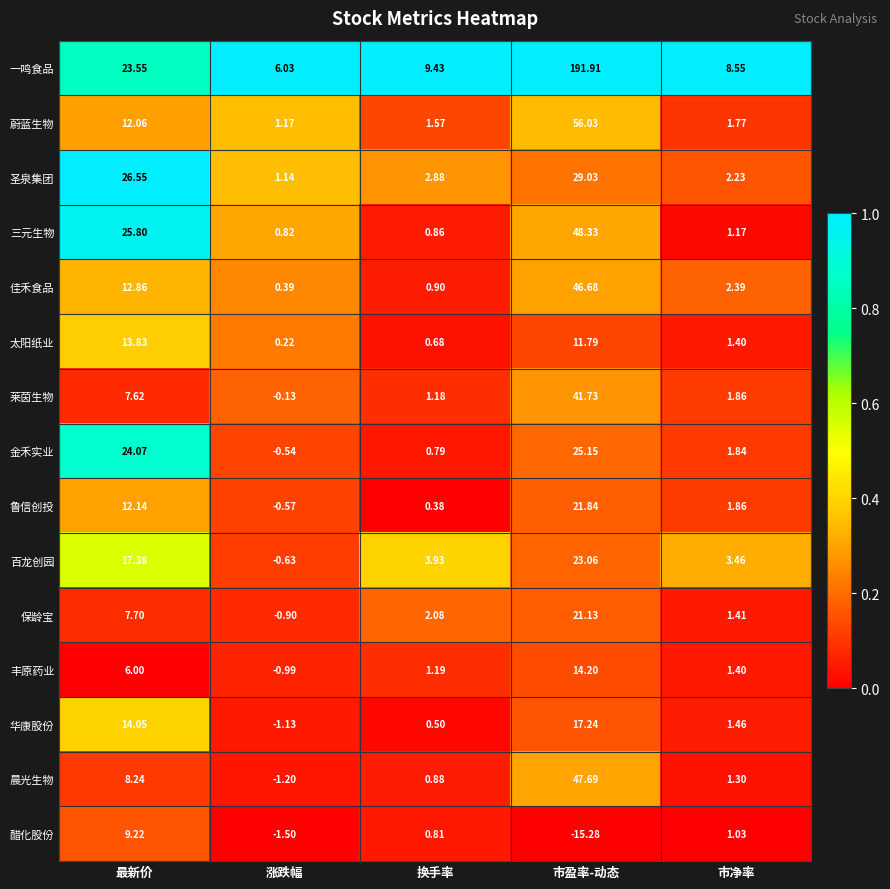

Where does the 华康股份 series first go above 1?

最新价